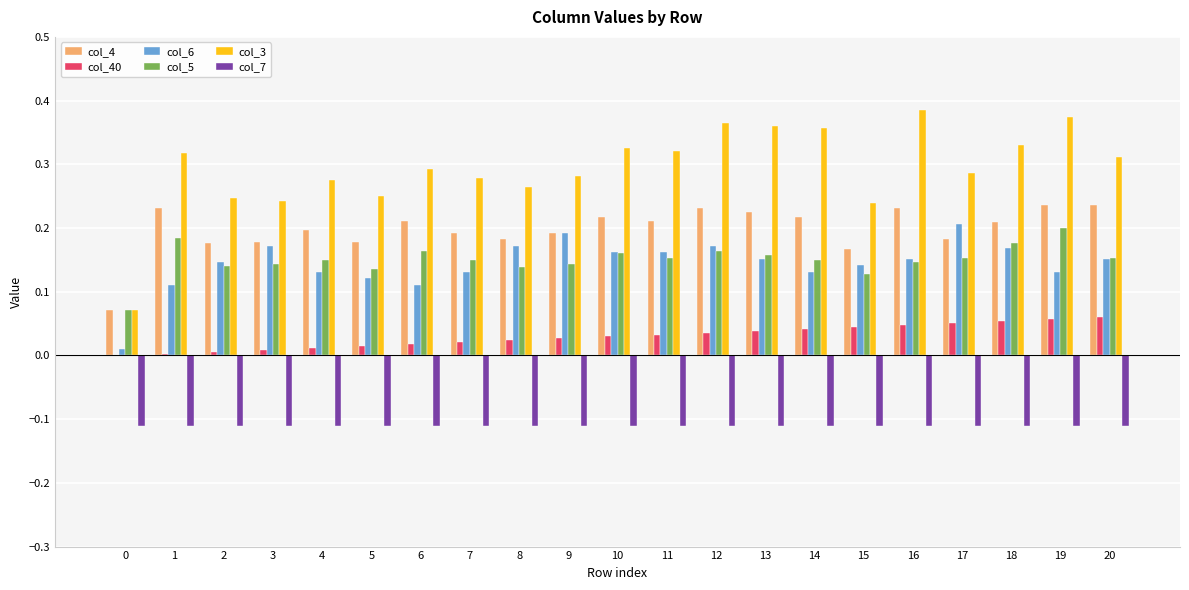

Is the value of col_4 at 2 greater than the value of col_7 at 3?

Yes